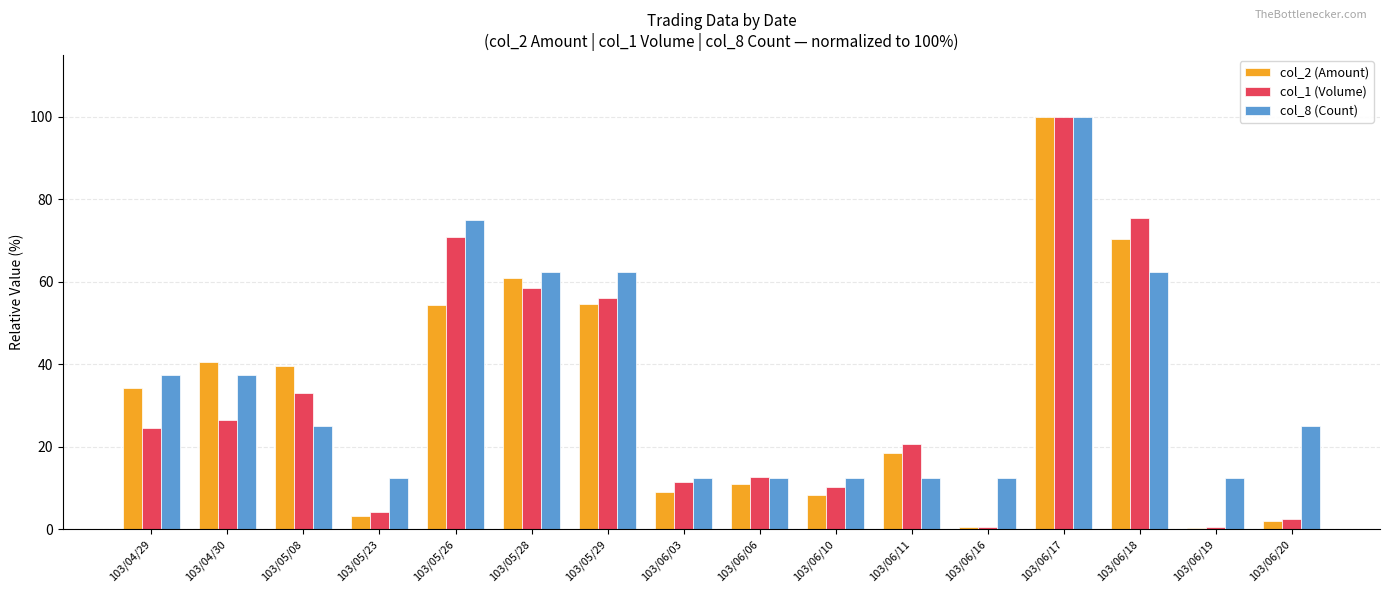

Which category has the highest value in the col_8 (Count) series?

103/06/17